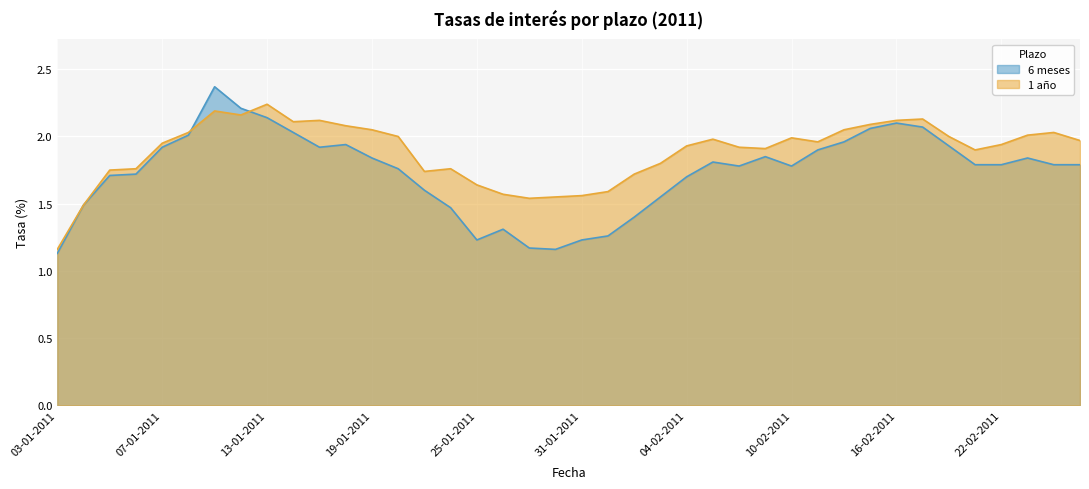

What is the value of the 1 año point at the 4th from the left?

1.8